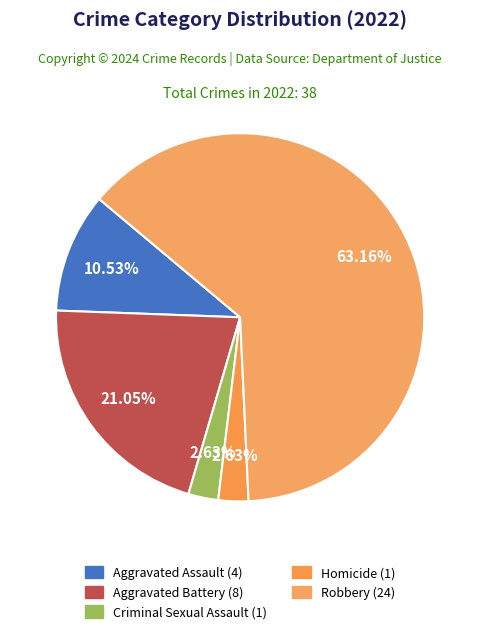

What percentage is NOT represented by Aggravated Battery?

78.9%